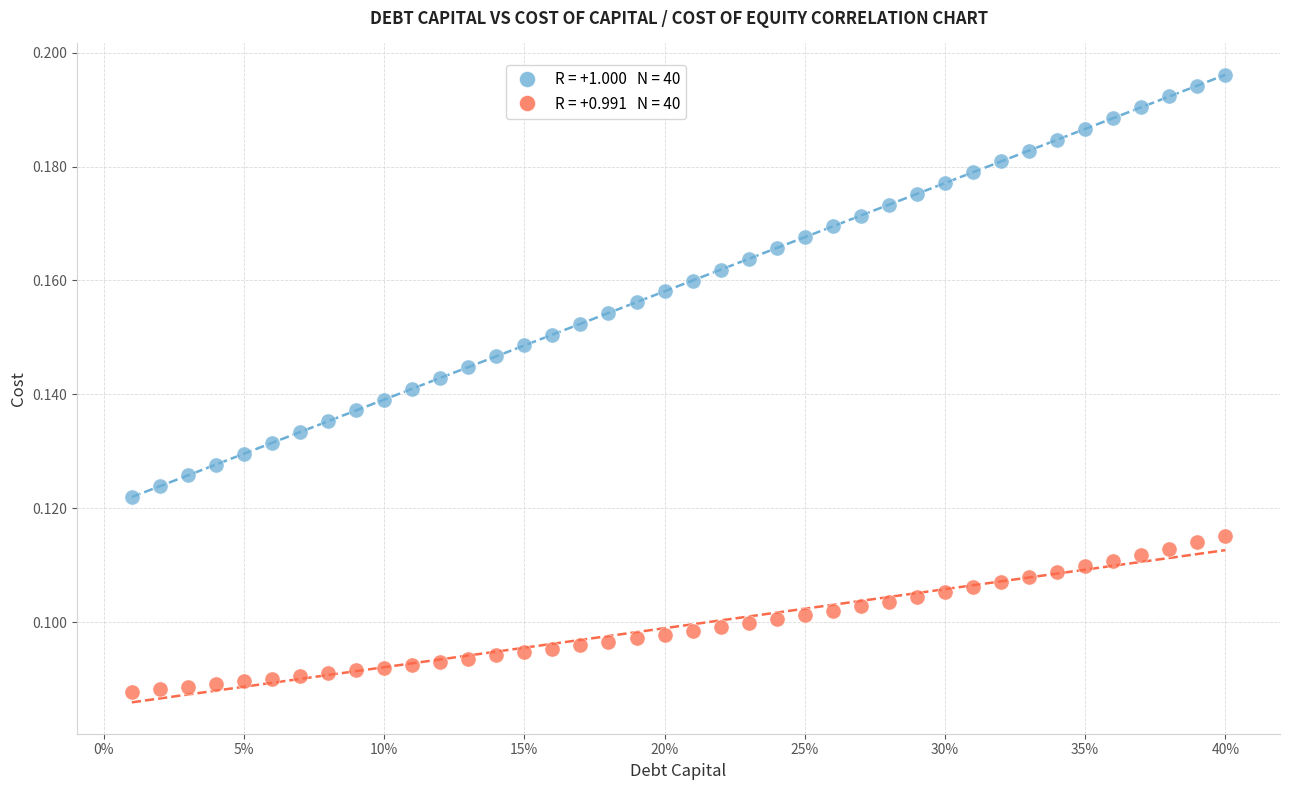

Across all data points, what is the range of X values (max minus min)?

0.4